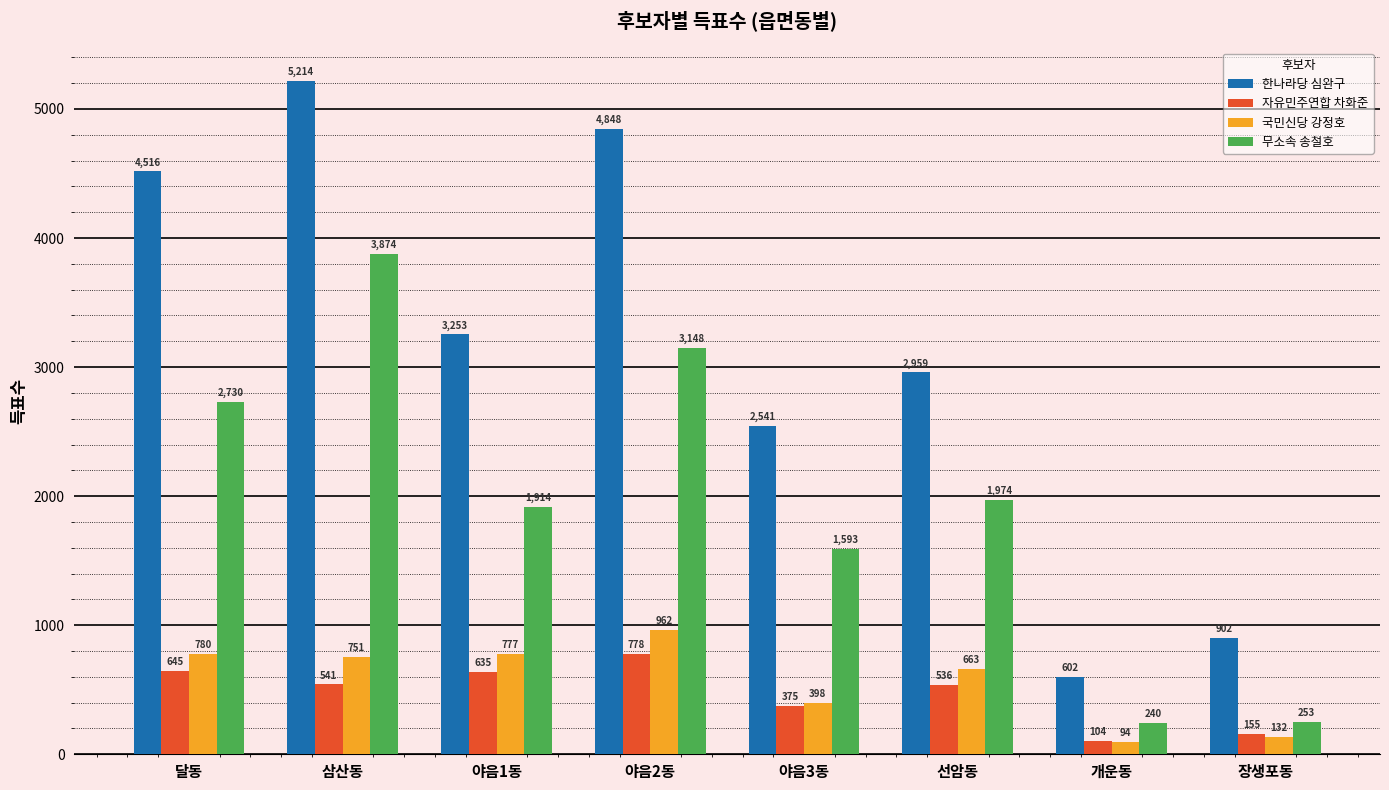

How many groups of bars are there?

8